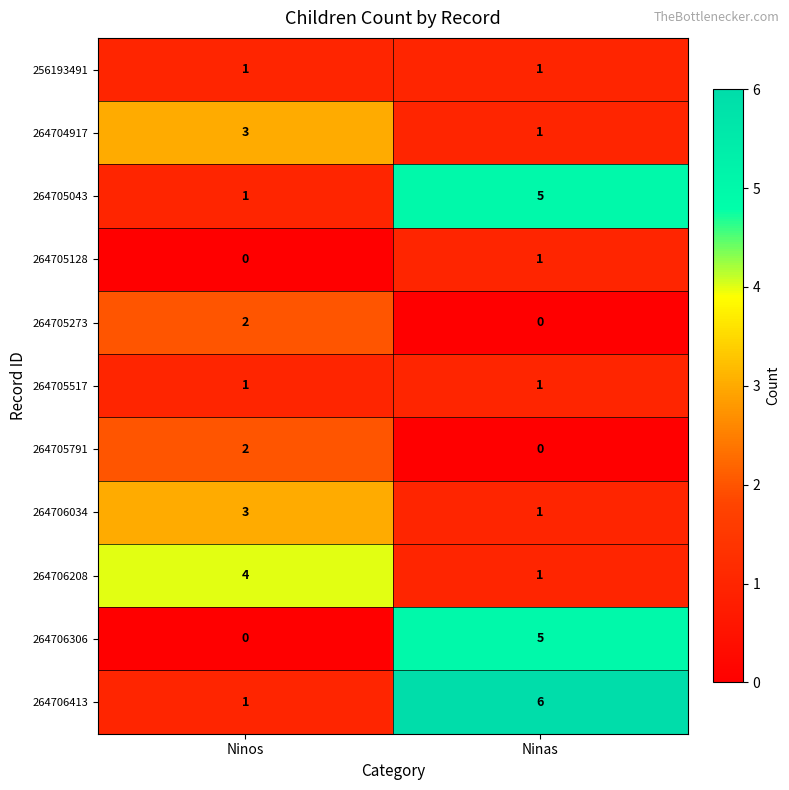

What is the sum of the 264706306 values at Ninas and Ninos?

5